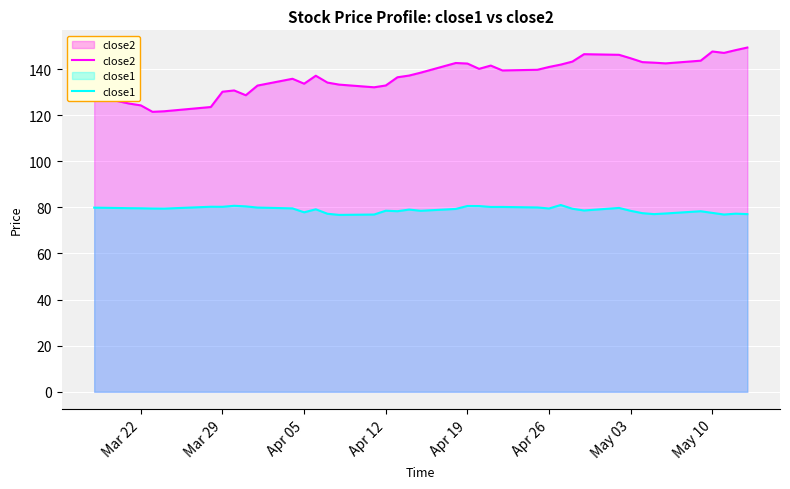

In close2, how many points are higher than both neighbors (excluding endpoints)?

7